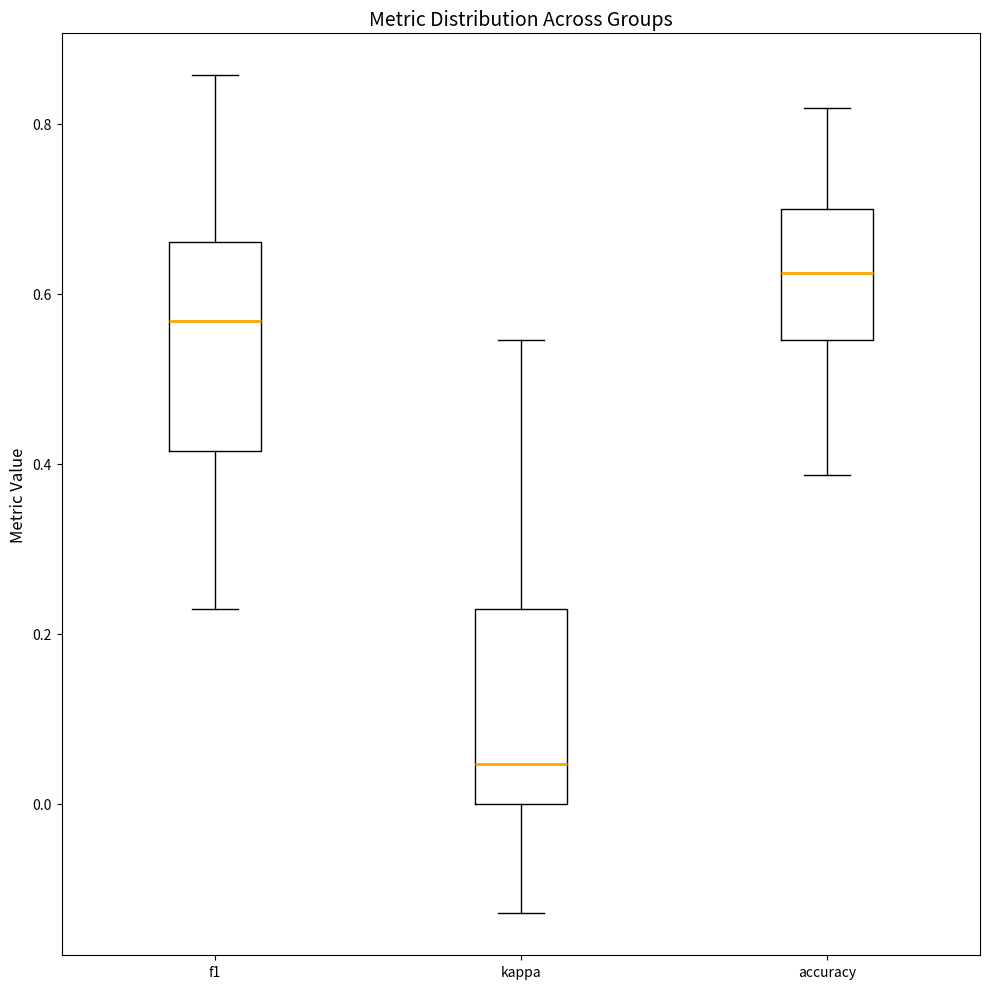

Where does the median line of the box for kappa sit on the y-axis? The values are not printed on the chart, so give them approximately, as read against the axis.

0.04